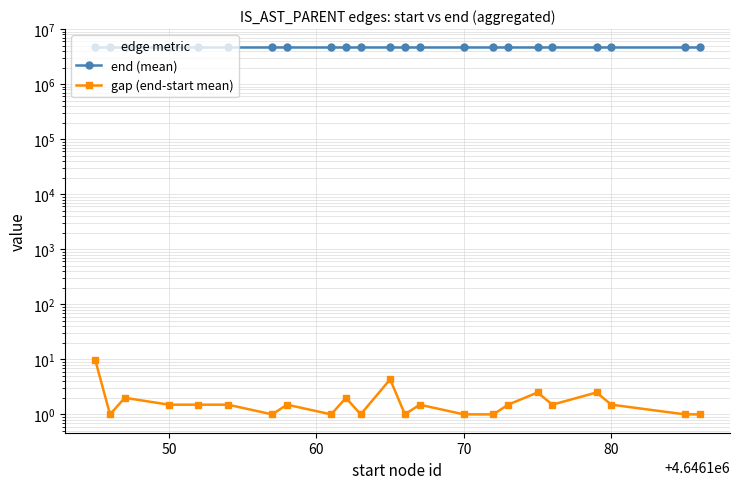

How many data points does each series have?

23